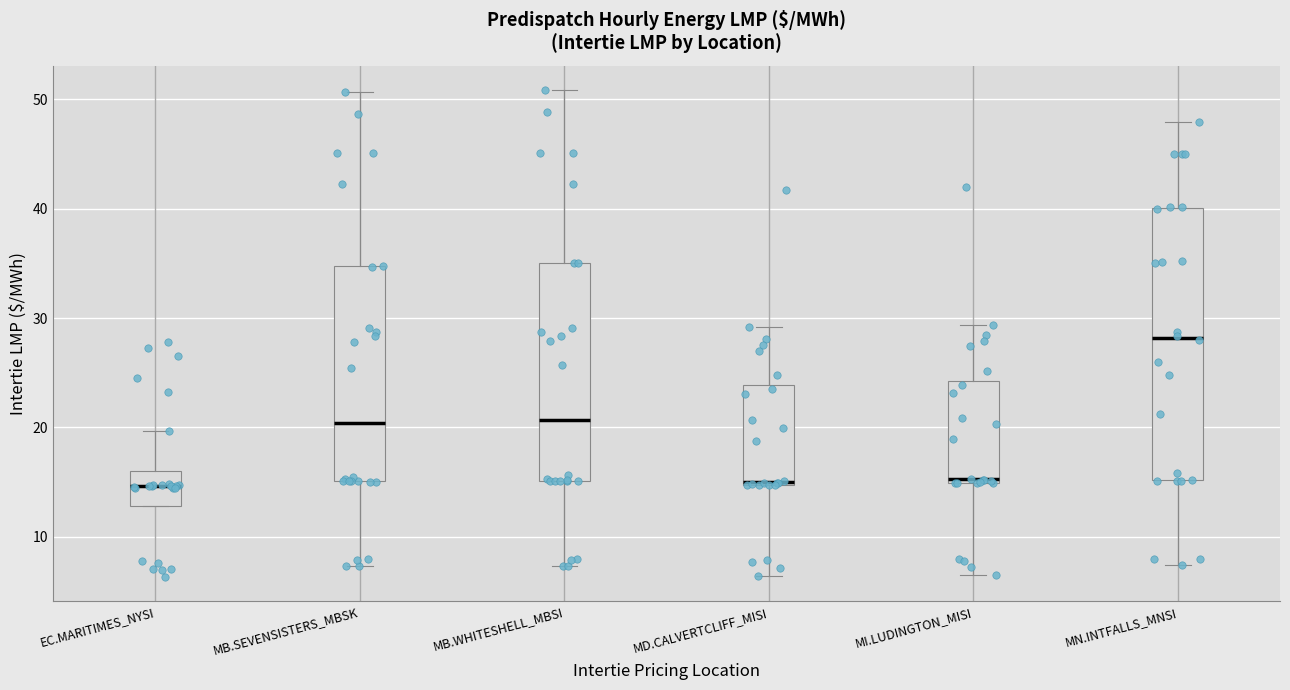

Reading left to right, read every box against the y-axis: the position of its median line, the range the box covers, and the ends of its whiskers. The values are not printed on the chart, so give them approximately, as read against the axis.

EC.MARITIMES_NYSI: median 15, box 13 to 16, whiskers 13 to 20
MB.SEVENSISTERS_MBSK: median 20, box 15 to 35, whiskers 7 to 51
MB.WHITESHELL_MBSI: median 21, box 15 to 35, whiskers 7 to 51
MD.CALVERTCLIFF_MISI: median 15 (just above the box's lower edge), box 15 to 24, whiskers 6 to 29
MI.LUDINGTON_MISI: median 15 (just above the box's lower edge), box 15 to 24, whiskers 7 to 29
MN.INTFALLS_MNSI: median 28, box 15 to 40, whiskers 7 to 48